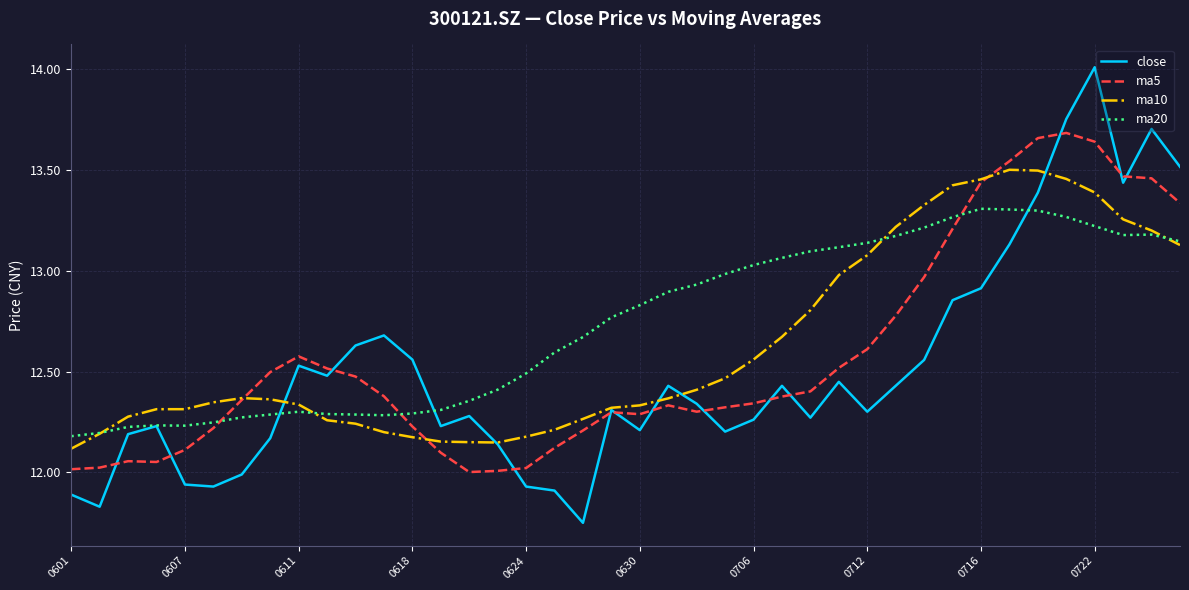

Does the chart display data point markers on the line(s)?

No